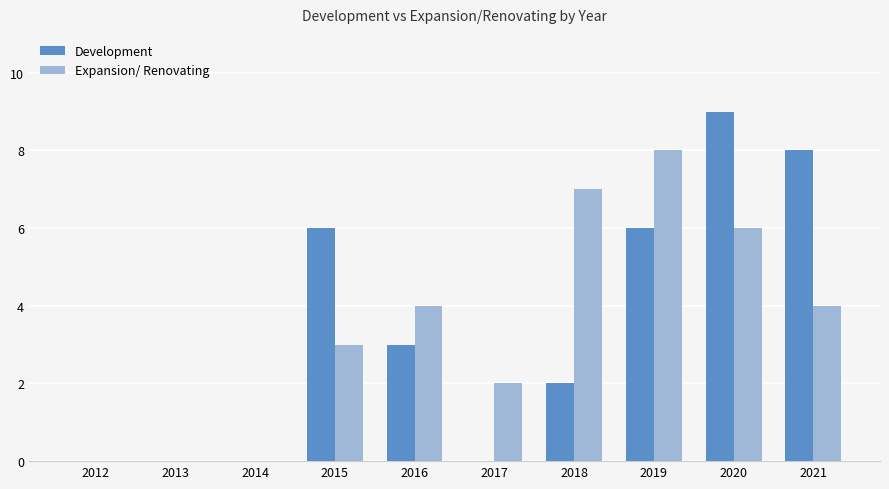

How many series are shown in this chart?

2